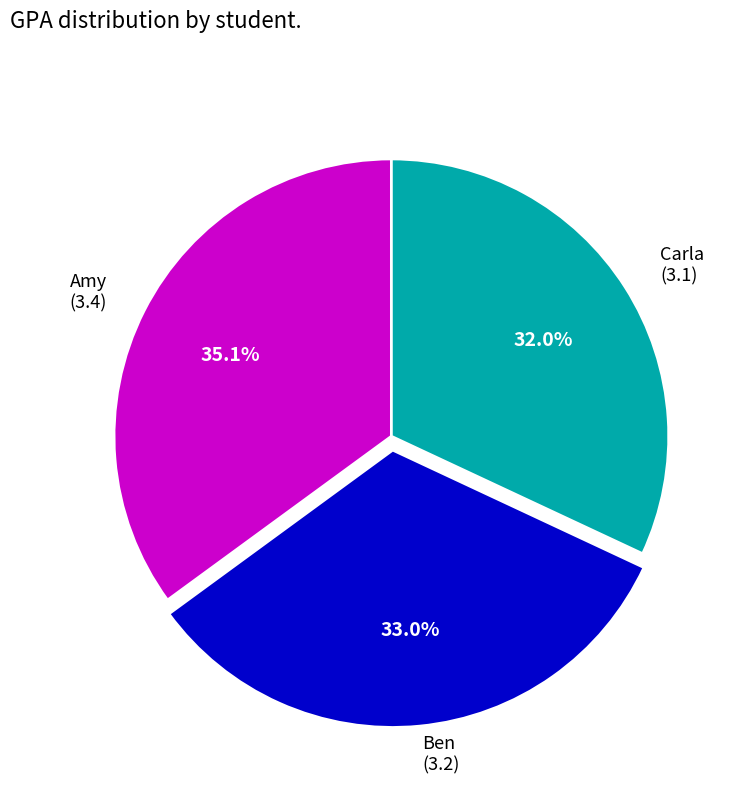

Count the number of slices in the pie.

3